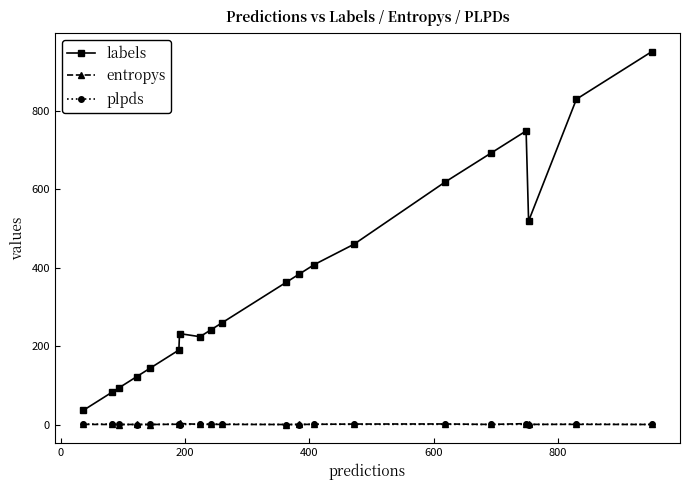

Does the chart display data point markers on the line(s)?

Yes